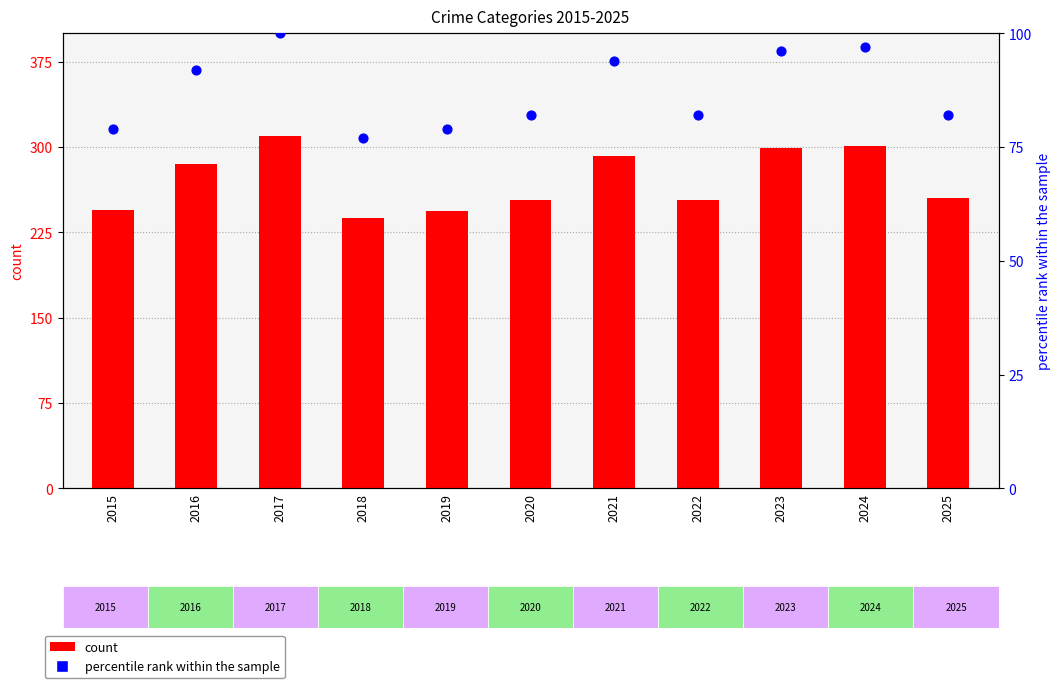

Is the value of percentile rank within the sample at 2021 greater than the value of count at 2018?

No